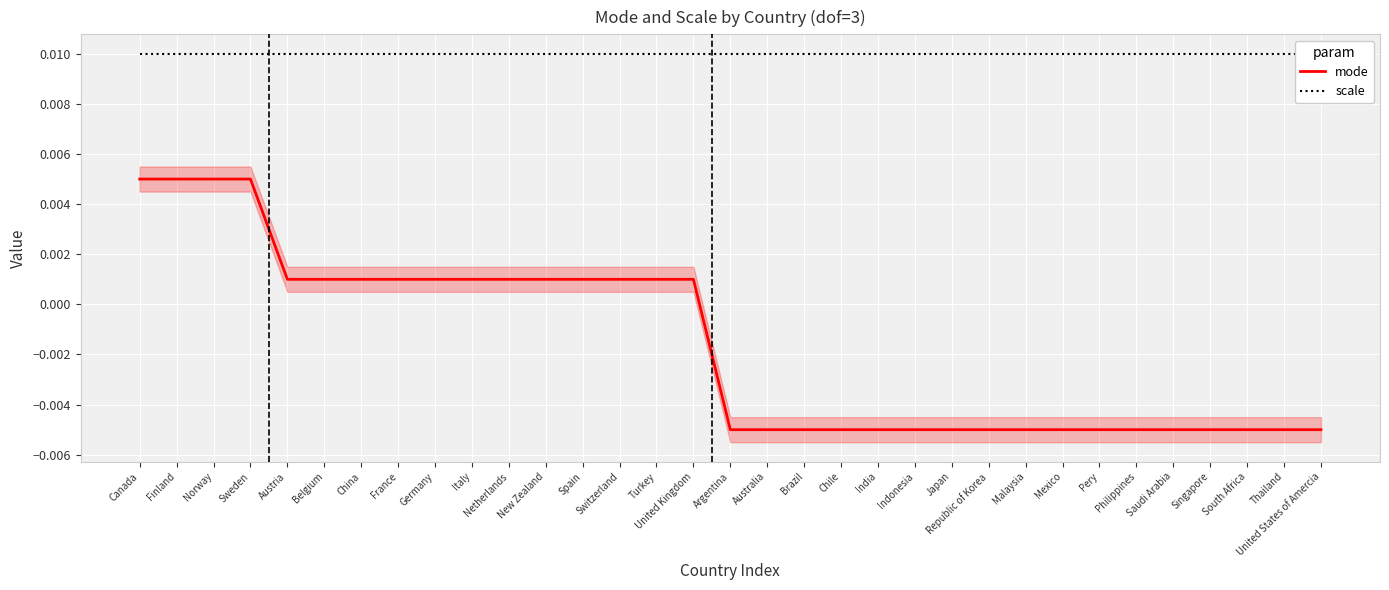

Is it true that scale equals 0.0 at India?

False